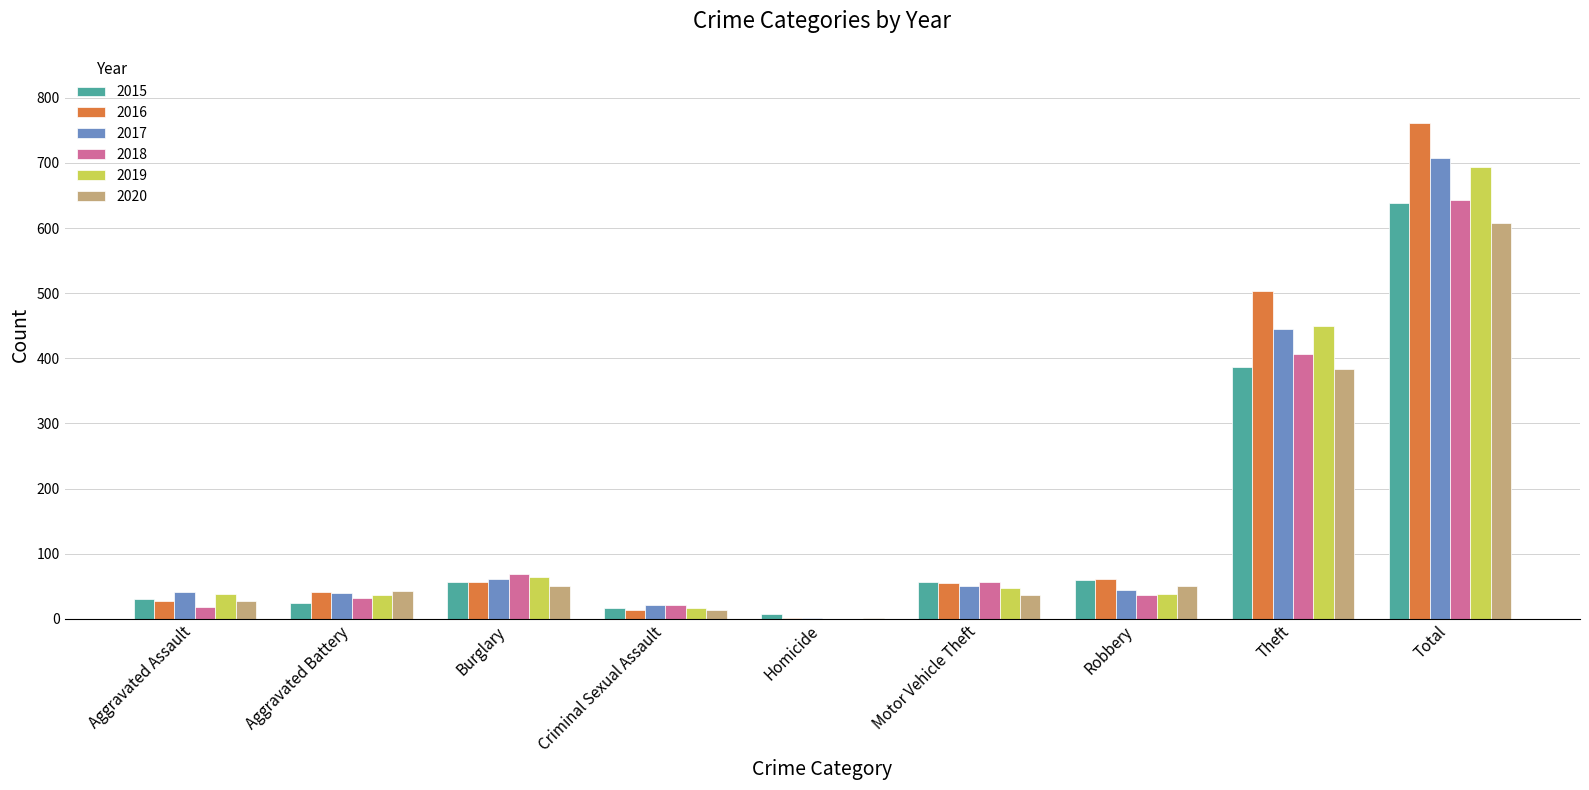

Between Robbery and Total, which series saw the biggest shift?

2016